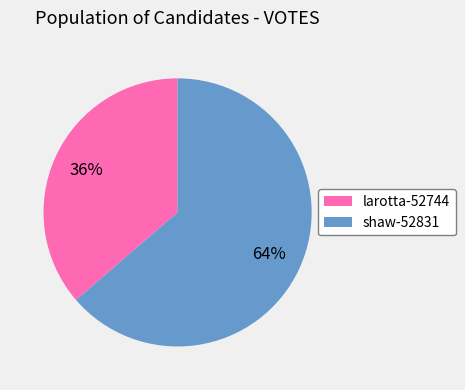

Which category accounts for the majority?

shaw-52831